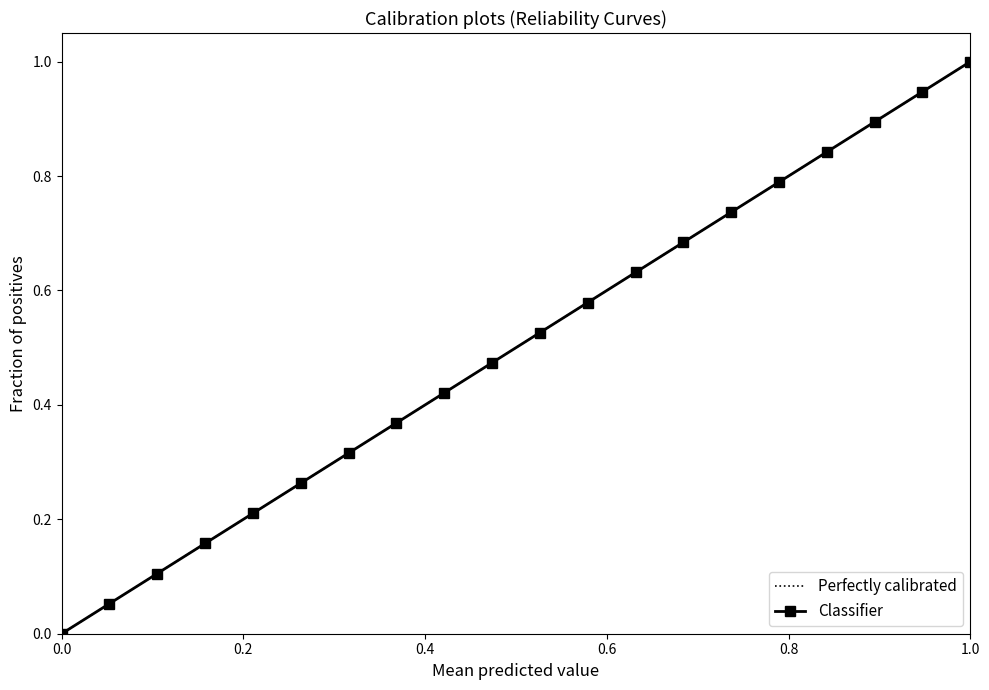

True or false: Classifier has a value of 1.0 at 1.0.

True